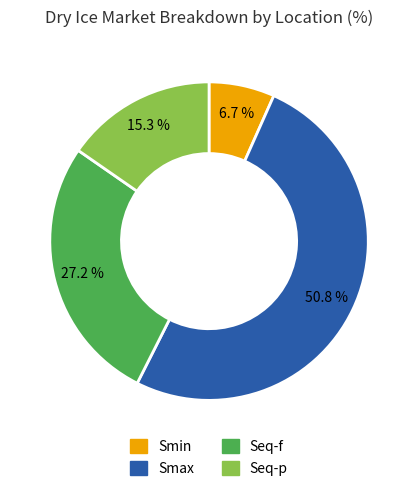

Does any single category account for the majority?

Yes